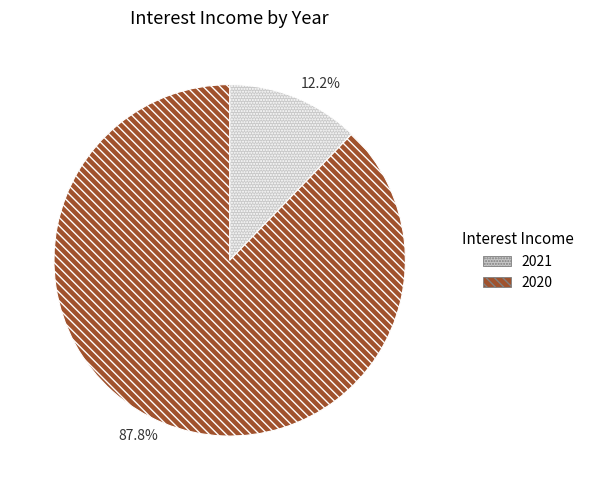

To the nearest percent, what is the combined percentage of 2021 and 2020?

100%